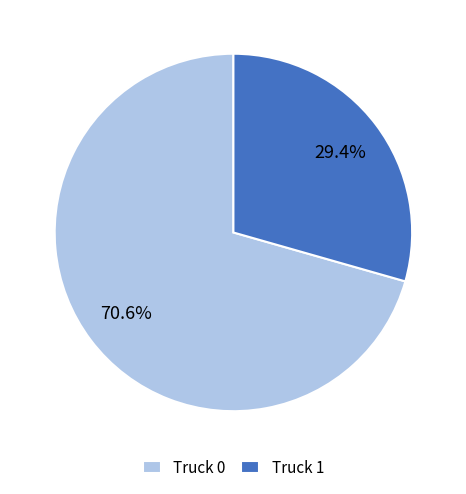

To the nearest percent, what is the difference between the largest and smallest slice percentages?

41%